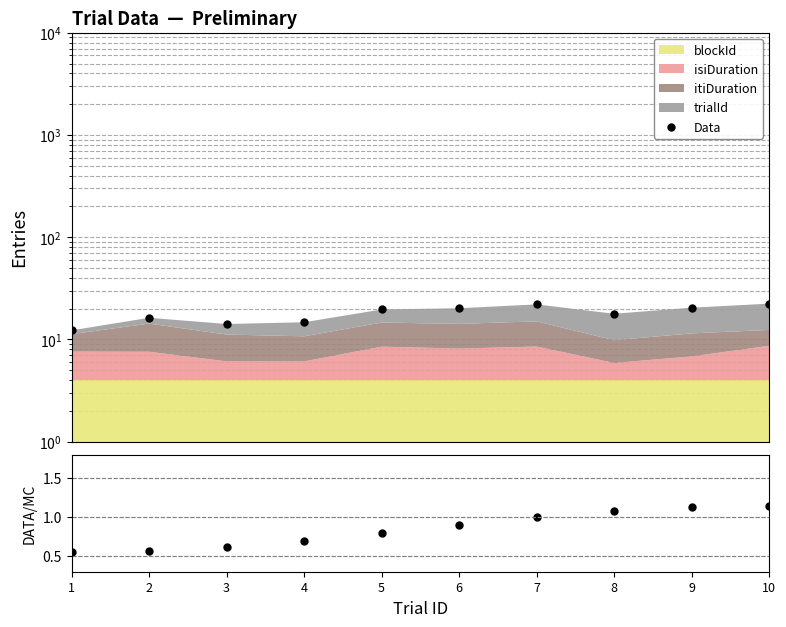

How many values in the Data series are below 19?

5